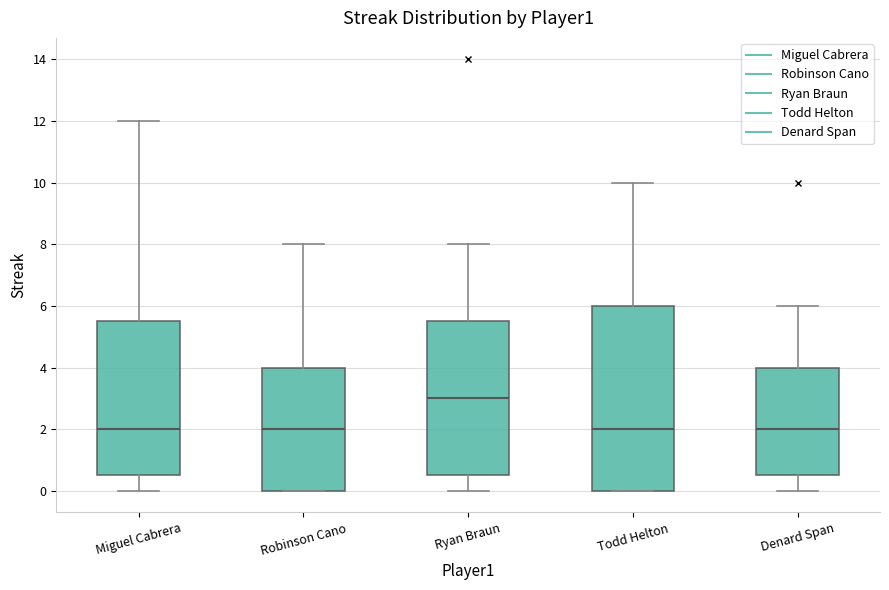

Comparing the boxes themselves (not the whiskers), which one is the tallest?

Todd Helton